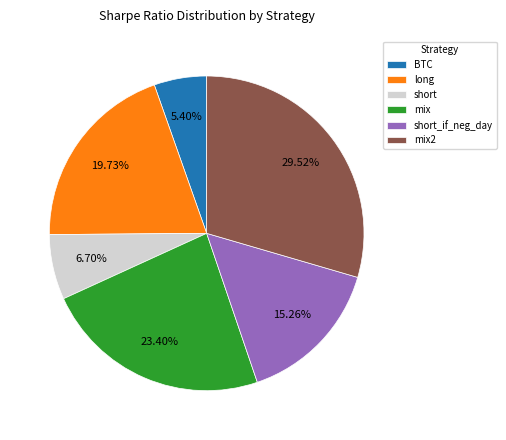

To the nearest percent, what percentage of the pie is mix?

23%